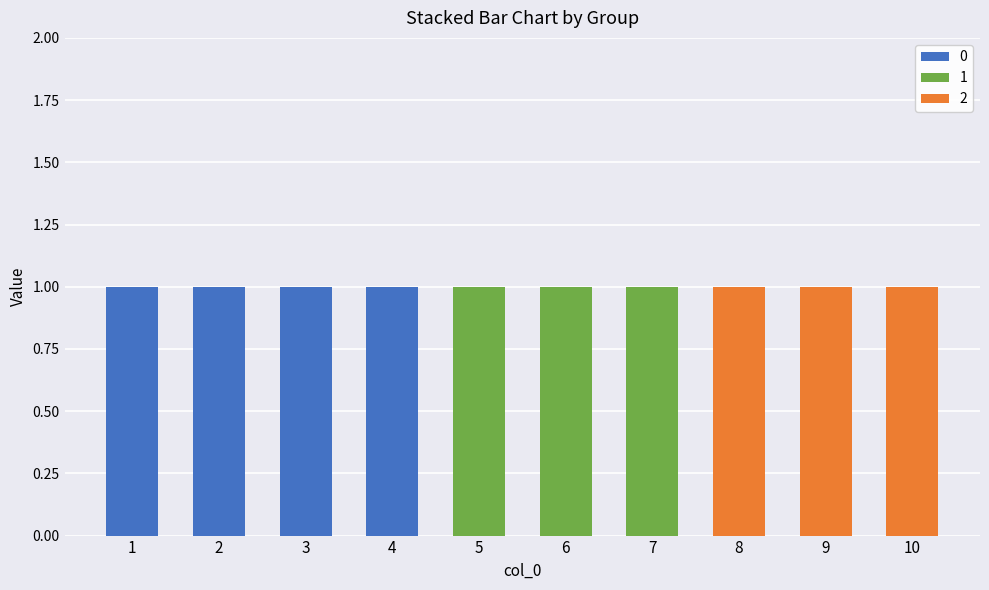

Is it true that 0 equals 0 at 5?

True